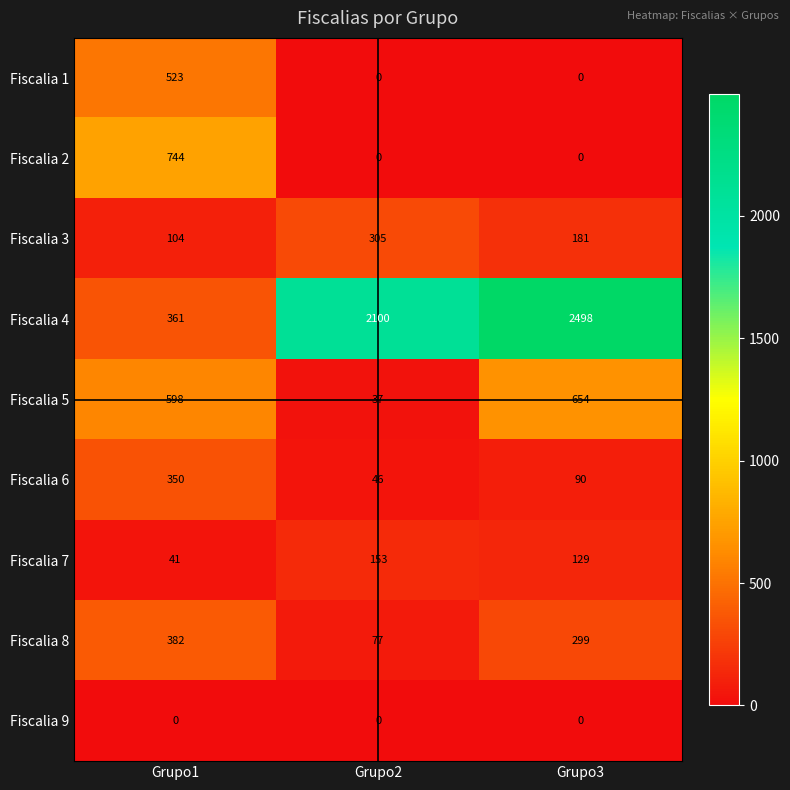

Reading left to right, what are all the values shown in this chart?

Fiscalia 1: Grupo1=523	Grupo2=0	Grupo3=0
Fiscalia 2: Grupo1=744	Grupo2=0	Grupo3=0
Fiscalia 3: Grupo1=104	Grupo2=305	Grupo3=181
Fiscalia 4: Grupo1=361	Grupo2=2100	Grupo3=2498
Fiscalia 5: Grupo1=598	Grupo2=37	Grupo3=654
Fiscalia 6: Grupo1=350	Grupo2=46	Grupo3=90
Fiscalia 7: Grupo1=41	Grupo2=153	Grupo3=129
Fiscalia 8: Grupo1=382	Grupo2=77	Grupo3=299
Fiscalia 9: Grupo1=0	Grupo2=0	Grupo3=0